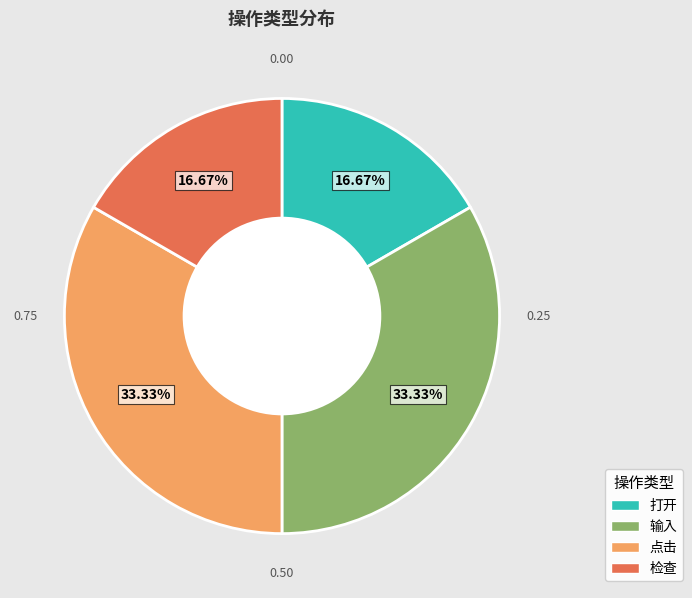

Is there any slice that represents more than half of the pie?

No